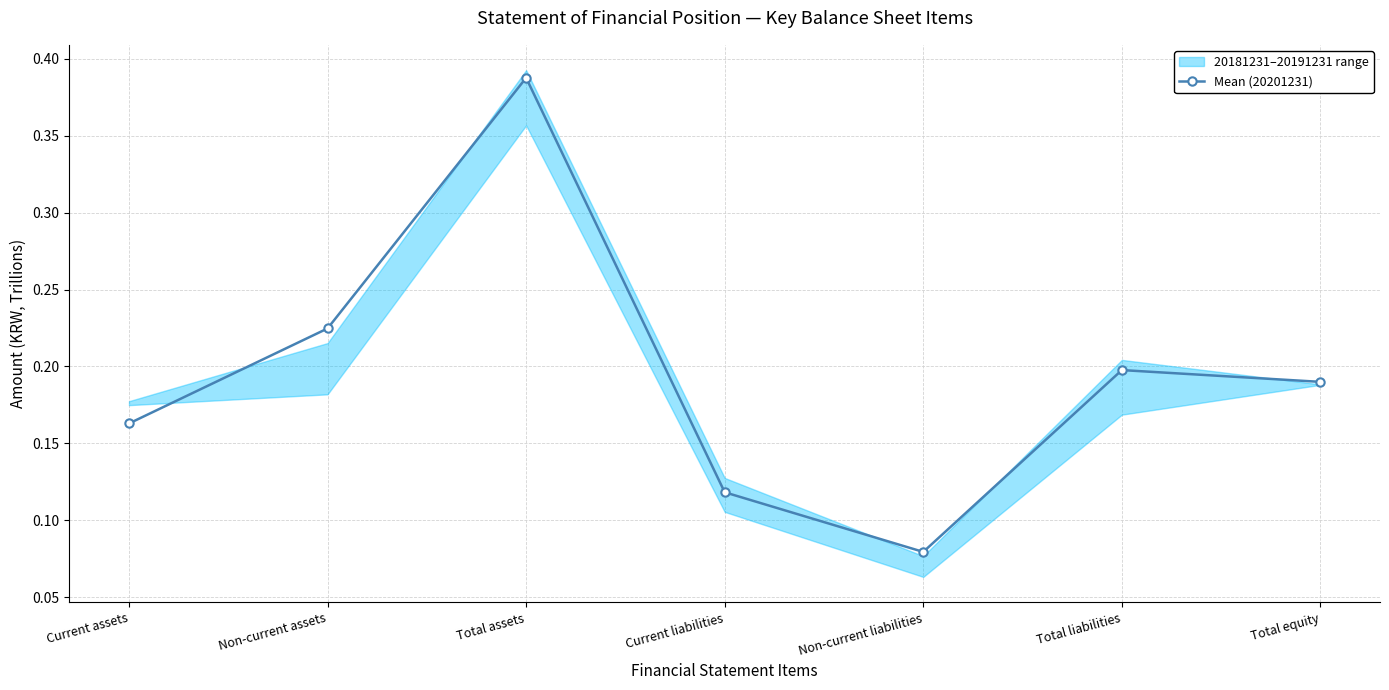

What is the sum of the values at Current liabilities and Current assets?

0.3